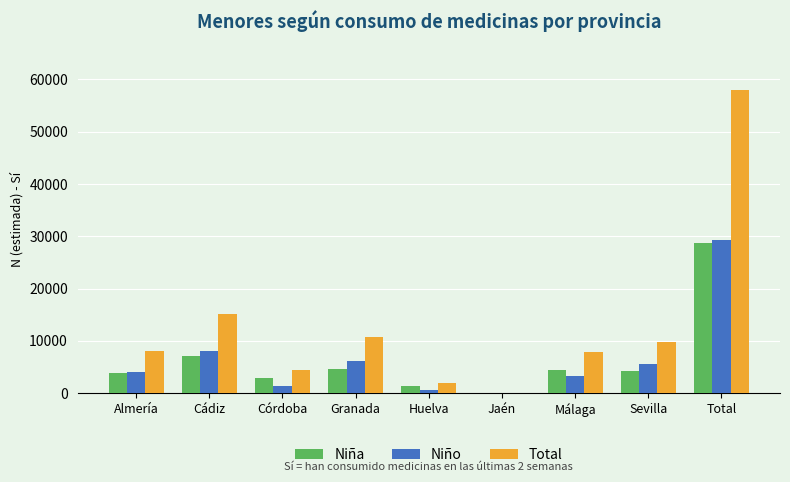

The Niño series shows 4096 at Almería. True or false?

True